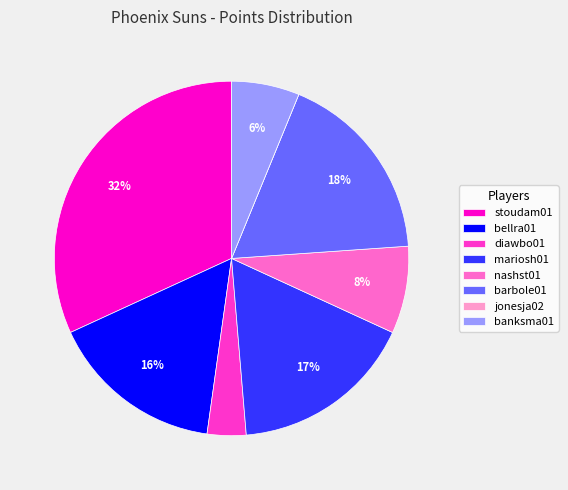

To the nearest percent, what portion does stoudam01 represent?

32%